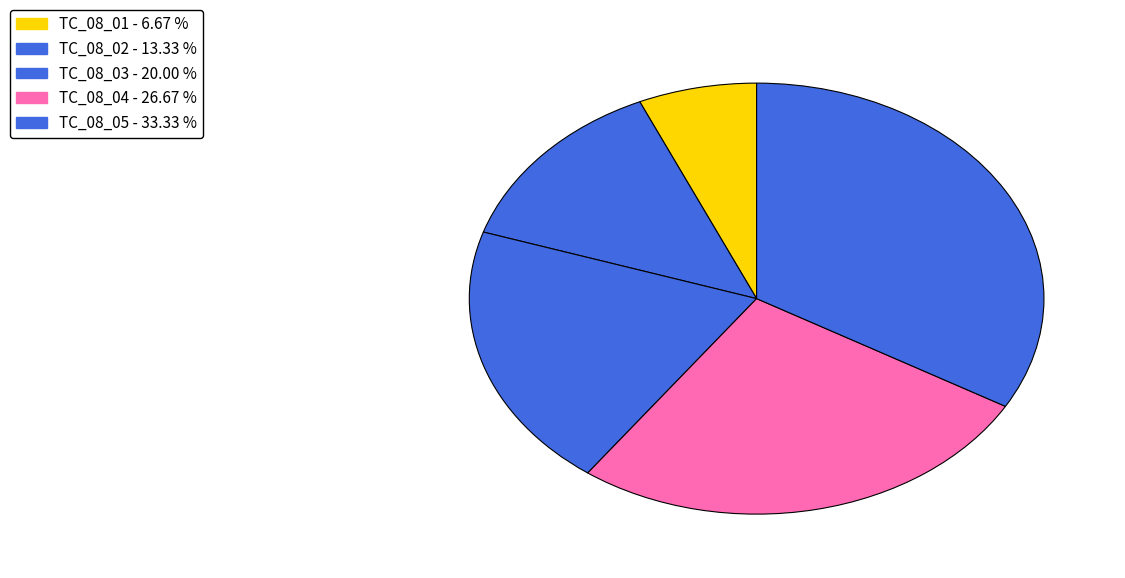

Is there a majority slice in this chart?

No